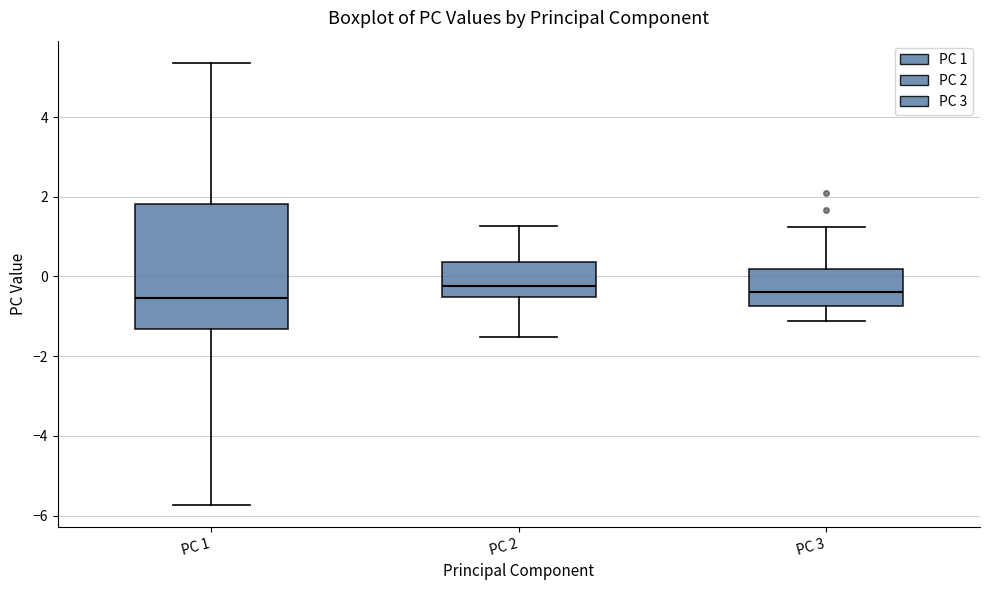

Where does the lower whisker of the box for PC 1 end on the y-axis? The values are not printed on the chart, so give them approximately, as read against the axis.

-5.8